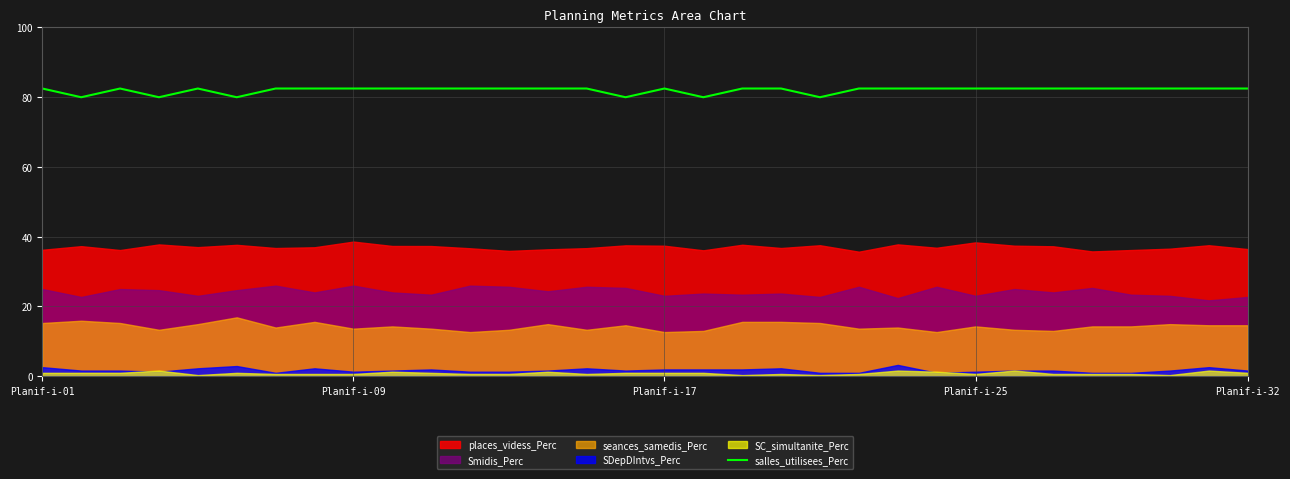

What is the average value?

82.0